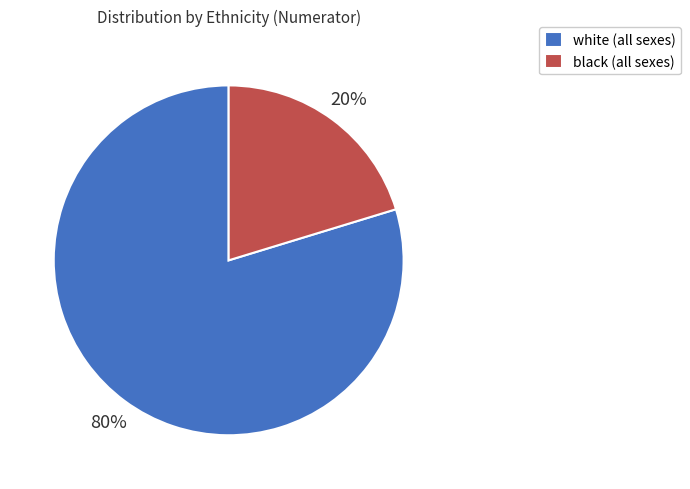

Between white (all sexes) and black (all sexes), which is larger?

white (all sexes)